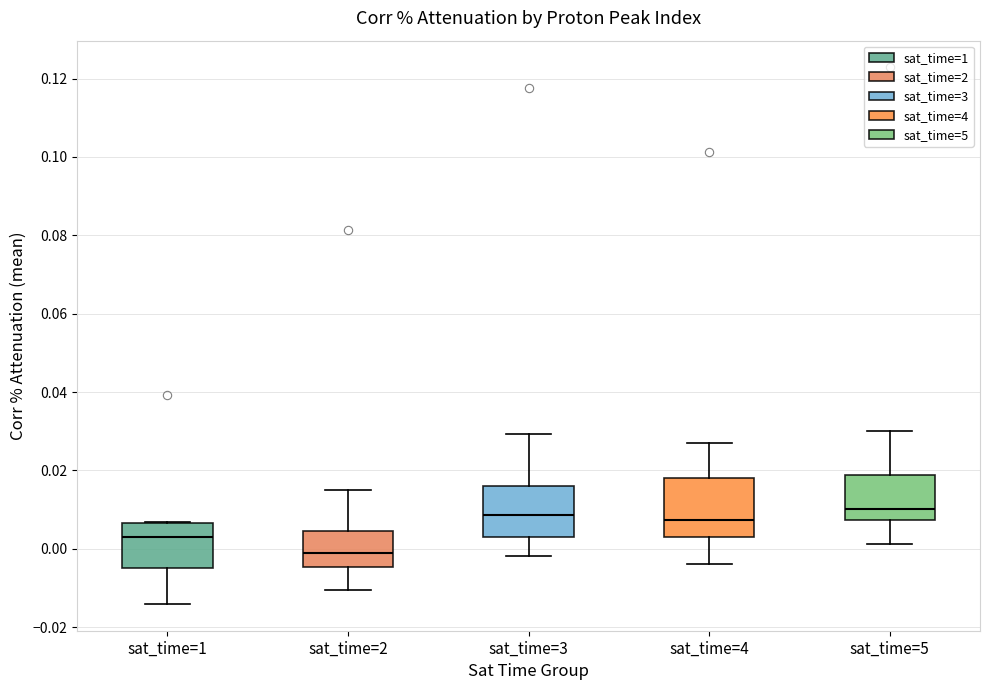

Reading left to right, transcribe this box plot: for each box, give where its median line is, the range the box spans, and where its two whiskers end, as read against the y-axis. The values are not printed on the chart, so give them approximately, as read against the axis.

sat_time=1: median 0.004, box -0.004 to 0.006, whiskers -0.014 to 0.006
sat_time=2: median 0.000, box -0.004 to 0.004, whiskers -0.010 to 0.014
sat_time=3: median 0.008, box 0.004 to 0.016, whiskers -0.002 to 0.030
sat_time=4: median 0.008, box 0.004 to 0.018, whiskers -0.004 to 0.028
sat_time=5: median 0.010, box 0.008 to 0.018, whiskers 0.002 to 0.030